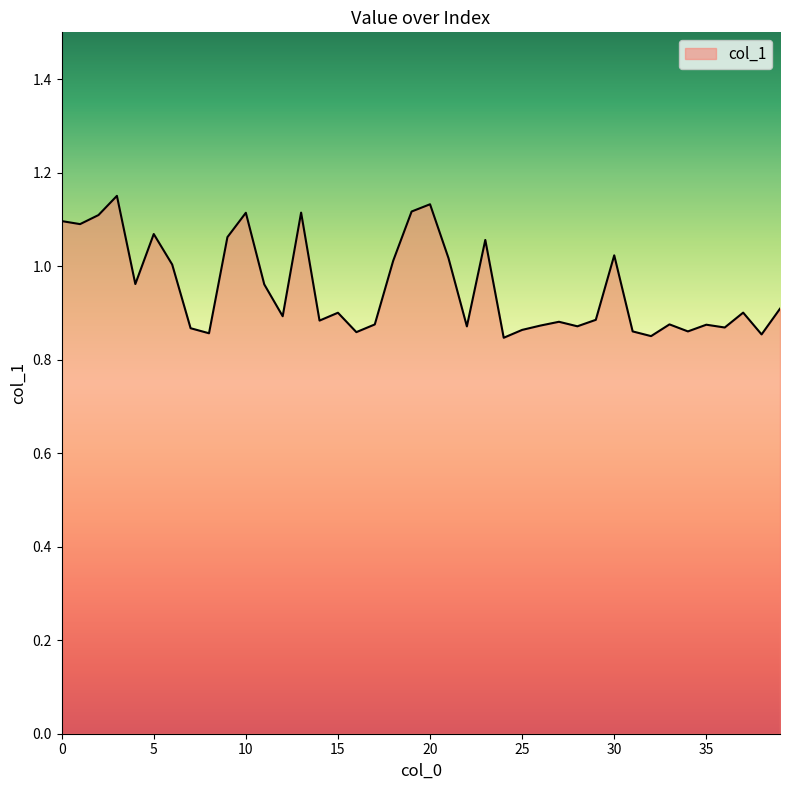

True or false: there are more than 1 points higher than both neighbors.

True